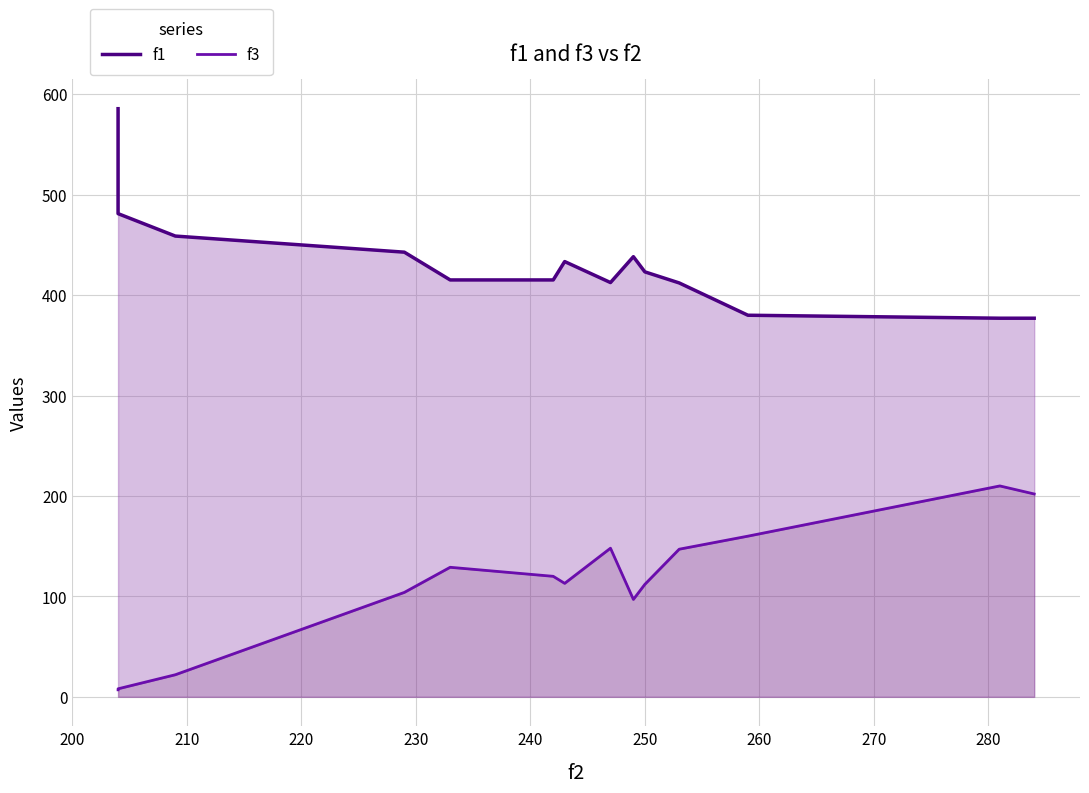

At 200, list the series in order from largest to smallest.

f1, f3